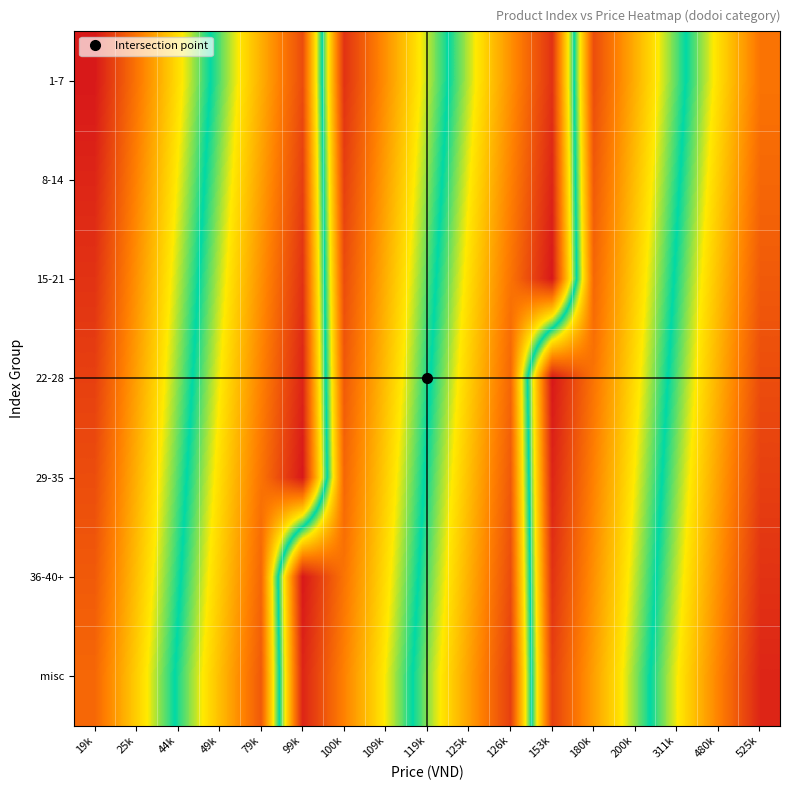

Reading left to right, extract all data points from this chart.

1-7: 19k=1	25k=8	44k=15	49k=22	79k=29	99k=36	100k=3	109k=10	119k=17	125k=24	126k=31	153k=38	180k=5	200k=12	311k=19	480k=26	525k=33
8-14: 19k=2	25k=9	44k=16	49k=23	79k=30	99k=37	100k=4	109k=11	119k=18	125k=25	126k=32	153k=39	180k=6	200k=13	311k=20	480k=27	525k=34
15-21: 19k=3	25k=10	44k=17	49k=24	79k=31	99k=38	100k=5	109k=12	119k=19	125k=26	126k=33	153k=40	180k=7	200k=14	311k=21	480k=28	525k=35
22-28: 19k=4	25k=11	44k=18	49k=25	79k=32	99k=39	100k=6	109k=13	119k=20	125k=27	126k=34	153k=1	180k=8	200k=15	311k=22	480k=29	525k=36
29-35: 19k=5	25k=12	44k=19	49k=26	79k=33	99k=40	100k=7	109k=14	119k=21	125k=28	126k=35	153k=2	180k=9	200k=16	311k=23	480k=30	525k=37
36-40+: 19k=6	25k=13	44k=20	49k=27	79k=34	99k=1	100k=8	109k=15	119k=22	125k=29	126k=36	153k=3	180k=10	200k=17	311k=24	480k=31	525k=38
misc: 19k=7	25k=14	44k=21	49k=28	79k=35	99k=2	100k=9	109k=16	119k=23	125k=30	126k=37	153k=4	180k=11	200k=18	311k=25	480k=32	525k=39